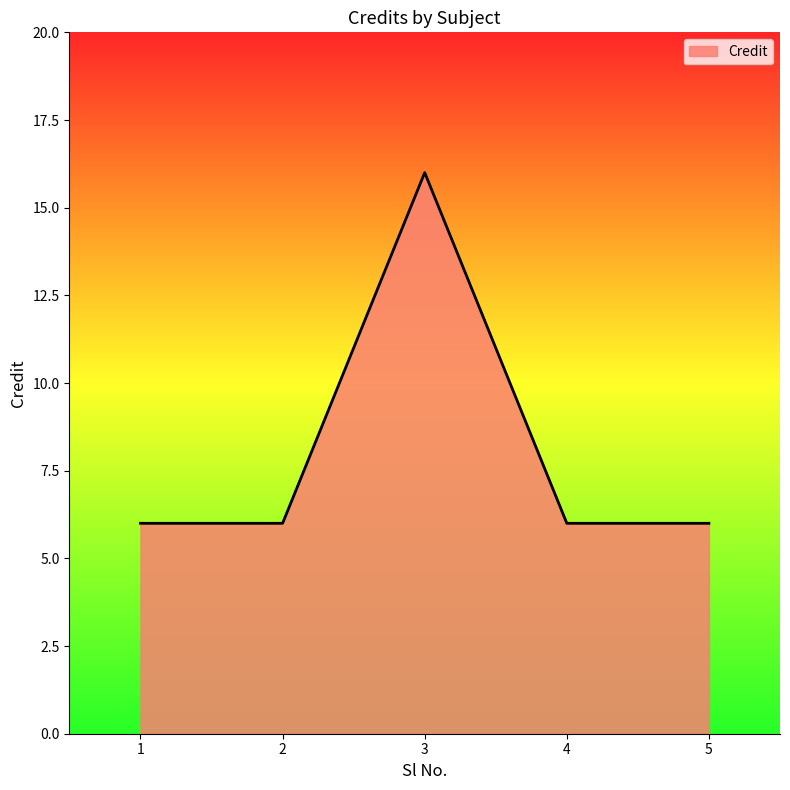

Is it true that the value at 3 is 16?

True